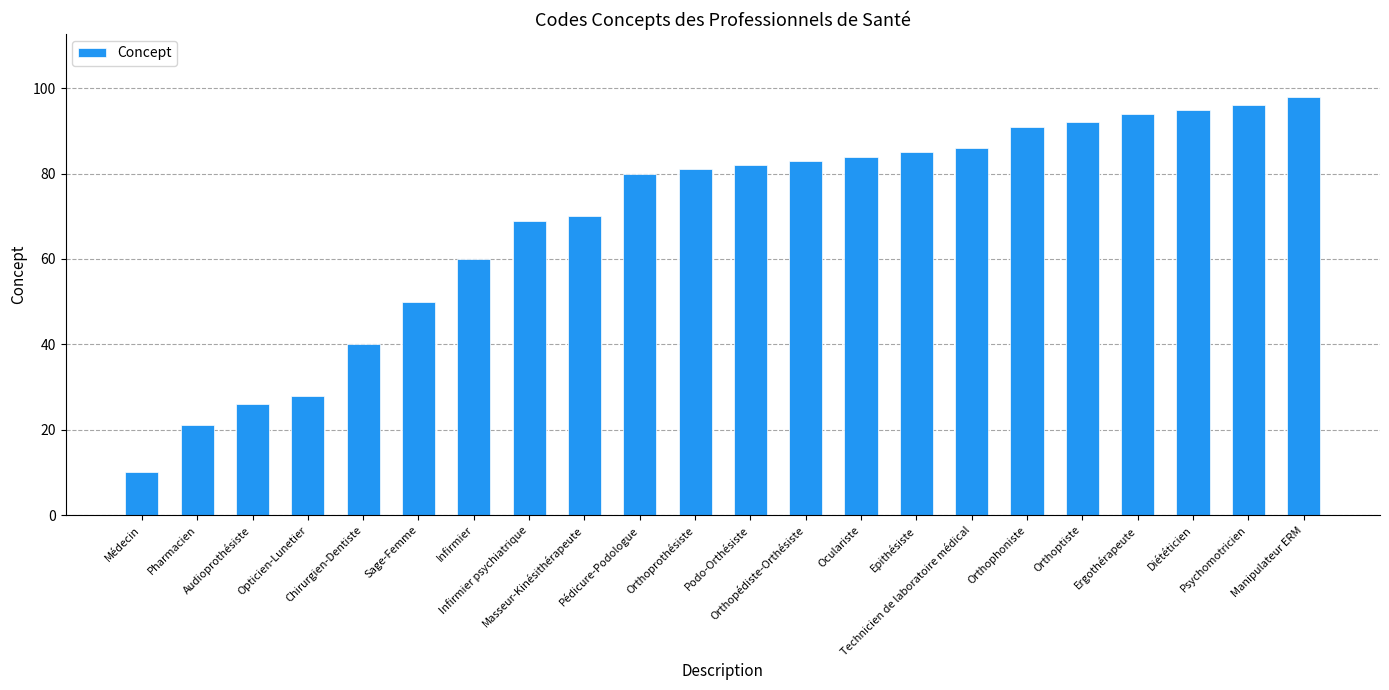

Reading left to right, list all the values displayed in this chart.

Médecin=10	Pharmacien=21	Audioprothésiste=26	Opticien-Lunetier=28	Chirurgien-Dentiste=40	Sage-Femme=50	Infirmier=60	Infirmier psychiatrique=69	Masseur-Kinésithérapeute=70	Pédicure-Podologue=80	Orthoprothésiste=81	Podo-Orthésiste=82	Orthopédiste-Orthésiste=83	Oculariste=84	Epithésiste=85	Technicien de laboratoire médical=86	Orthophoniste=91	Orthoptiste=92	Ergothérapeute=94	Diététicien=95	Psychomotricien=96	Manipulateur ERM=98